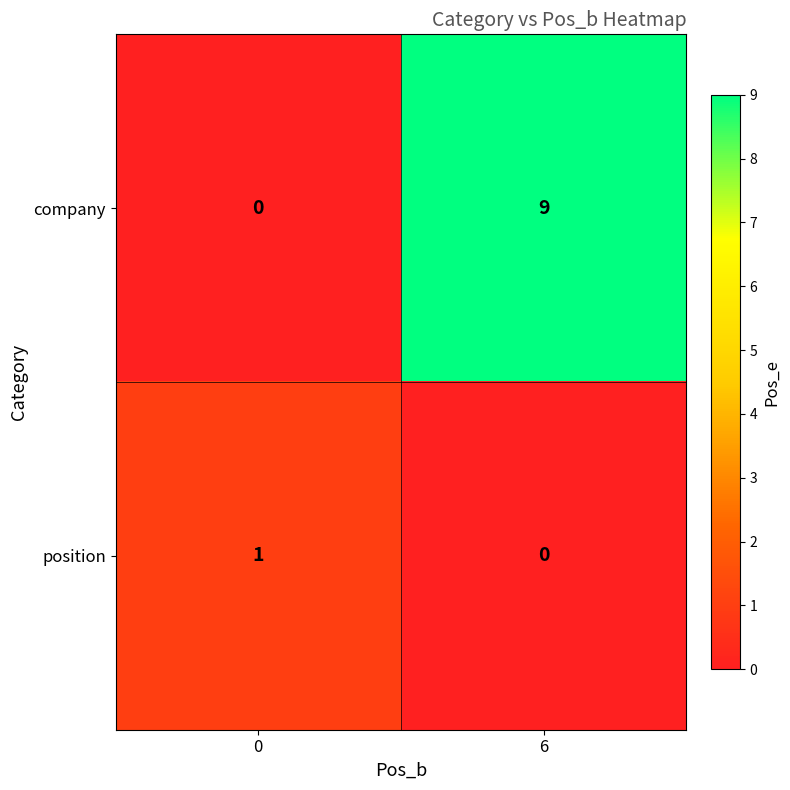

Rank the series by their average value, from lowest to highest.

position, company